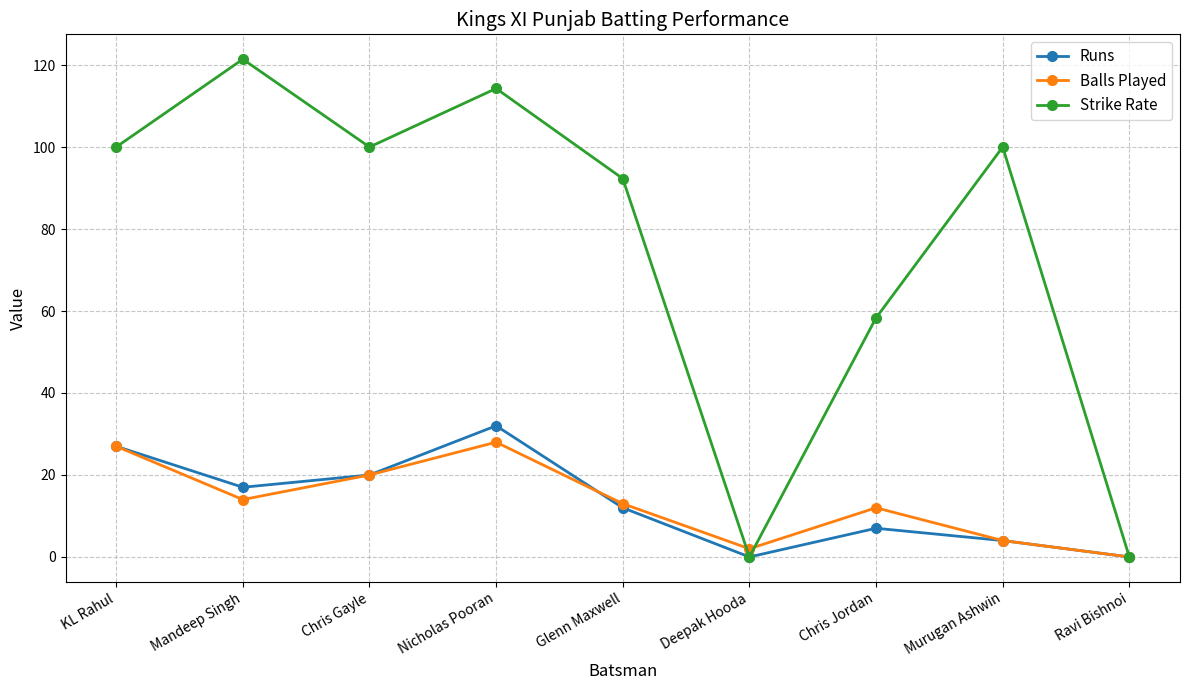

The value of Strike Rate at Murugan Ashwin is 100.0. True or false?

True